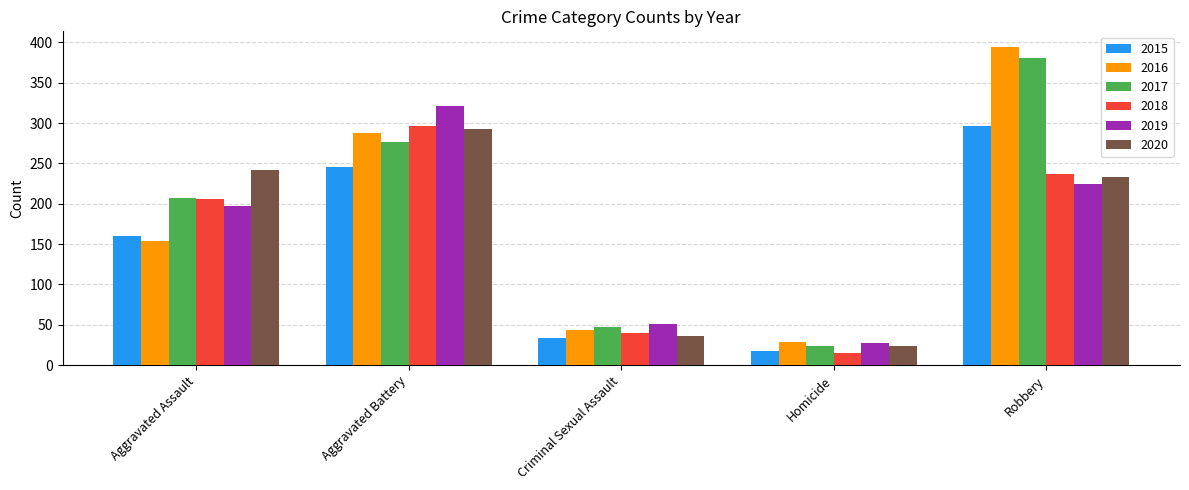

What is the approximate value of 2020 at Robbery?

233